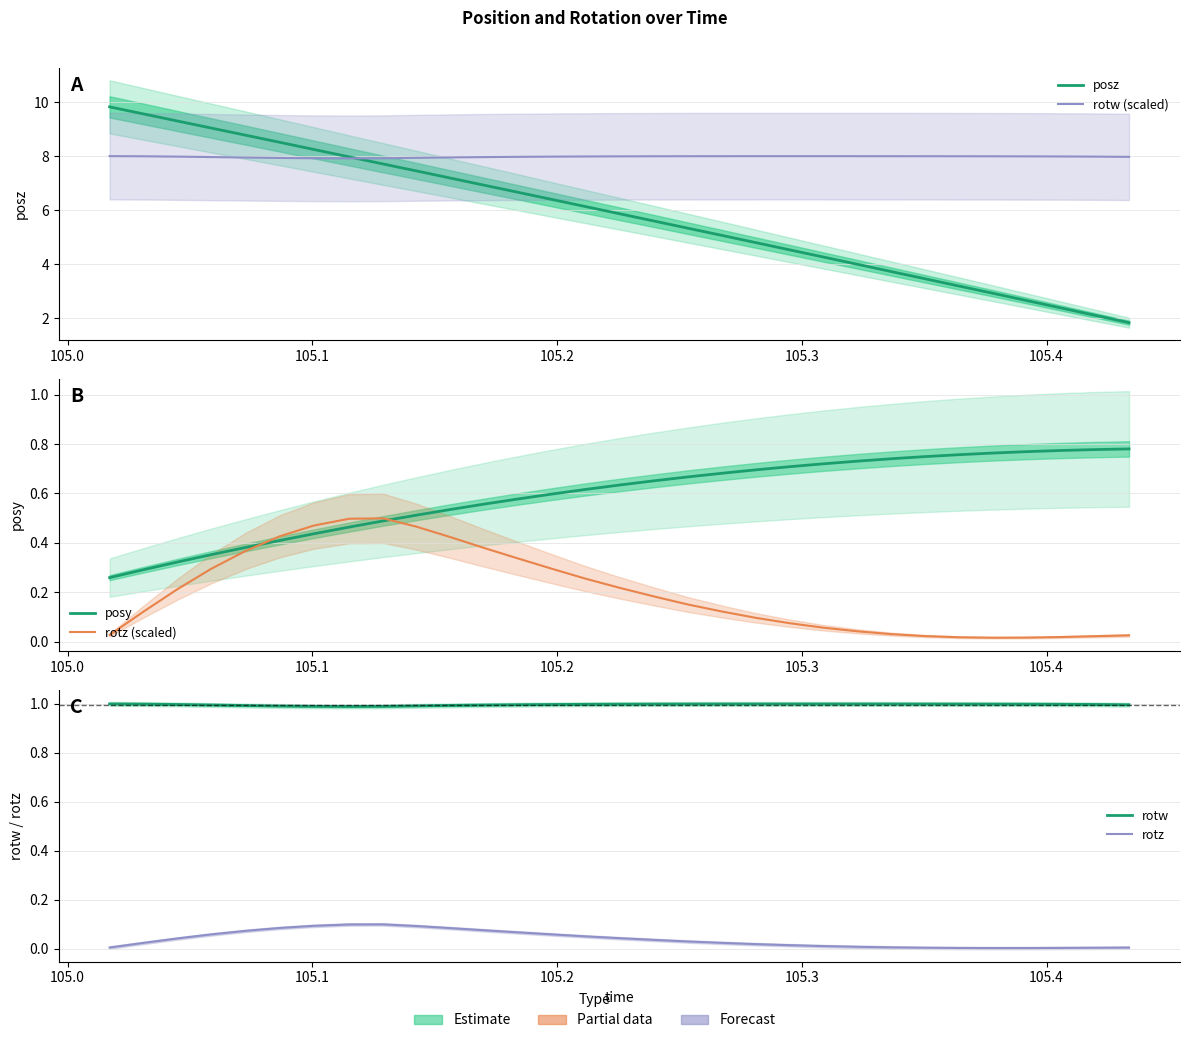

What is the sum of all rotz (scaled) values?

6.2